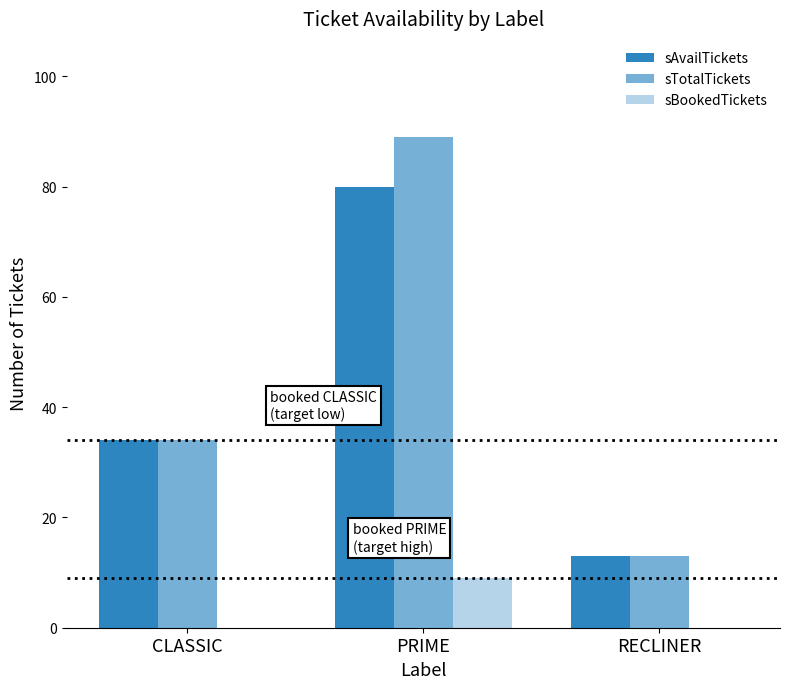

At which category is the sum across all series the highest?

PRIME